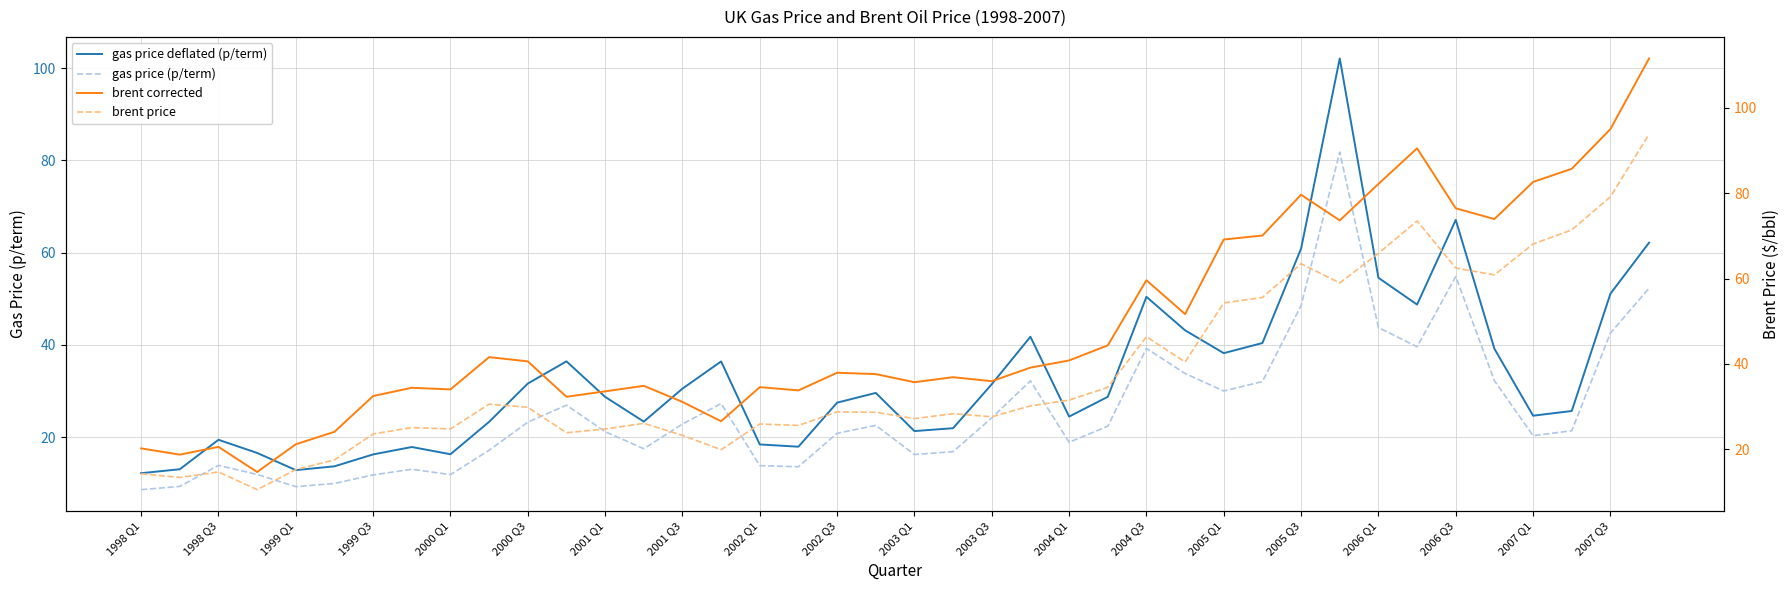

The gas price (p/term) series shows 4.7 at 2000 Q3. True or false?

False